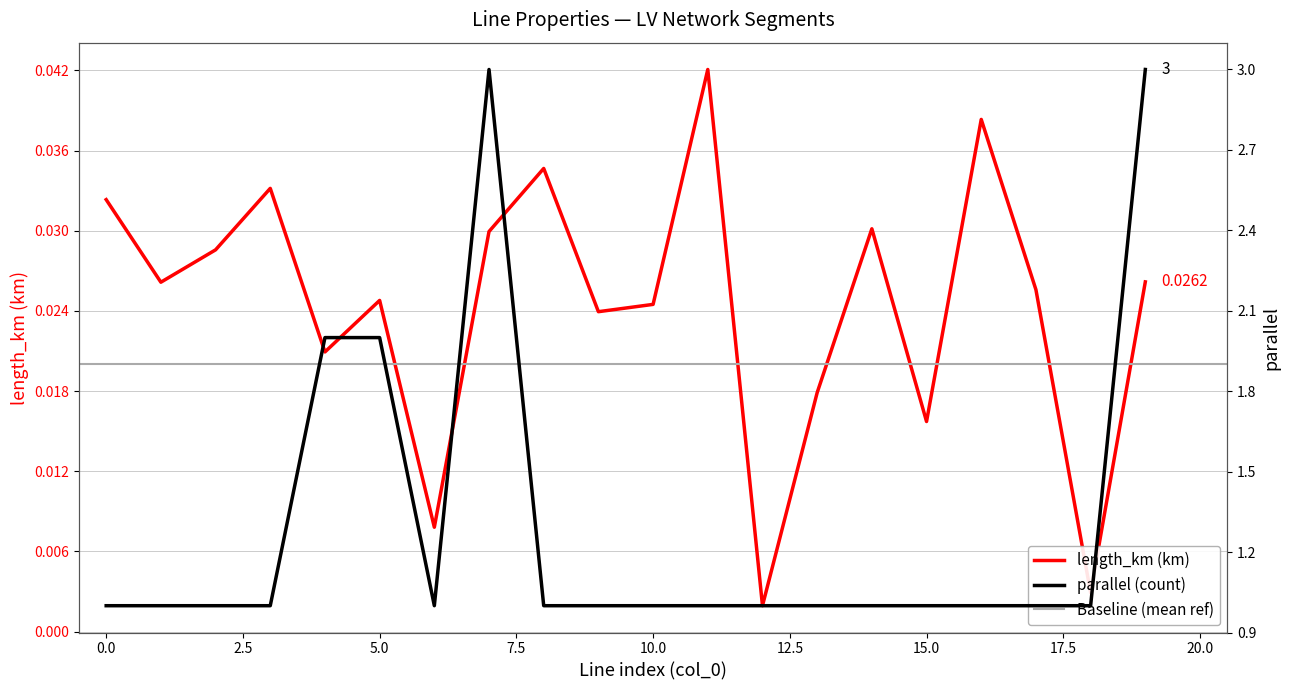

What is the difference between the highest and lowest values at 2?

1.0